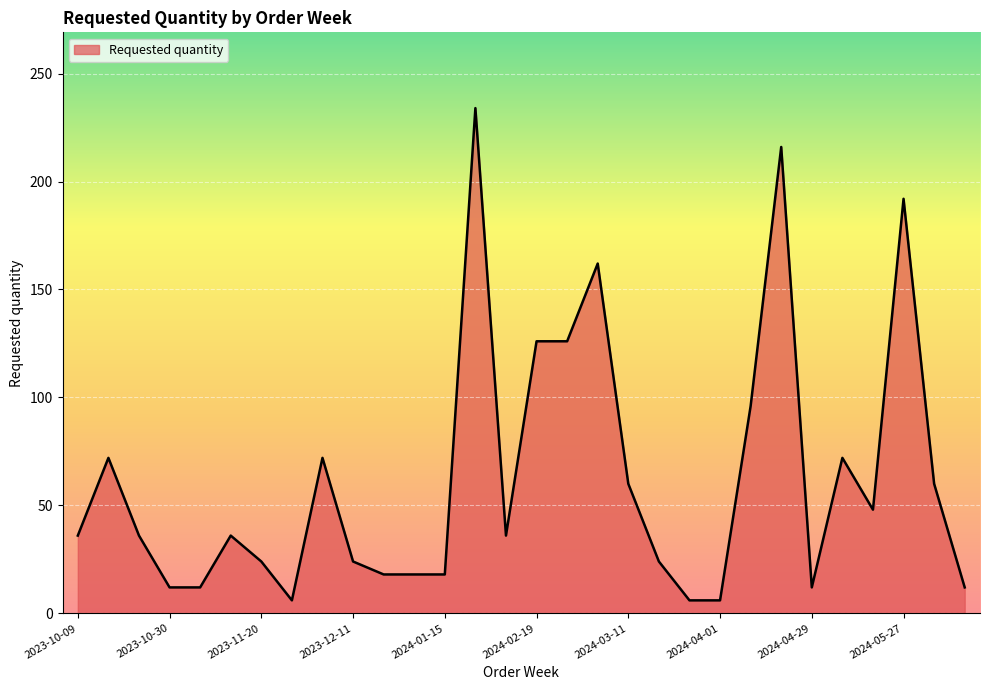

What is the minimum value shown in the chart?

6